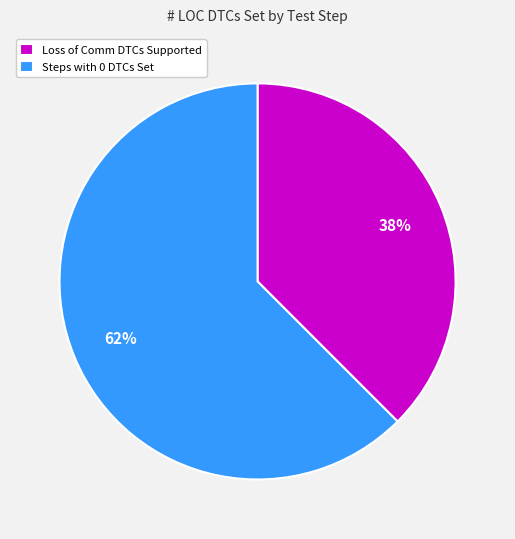

Is it true that Loss of Comm DTCs Supported is 52% of the pie?

False